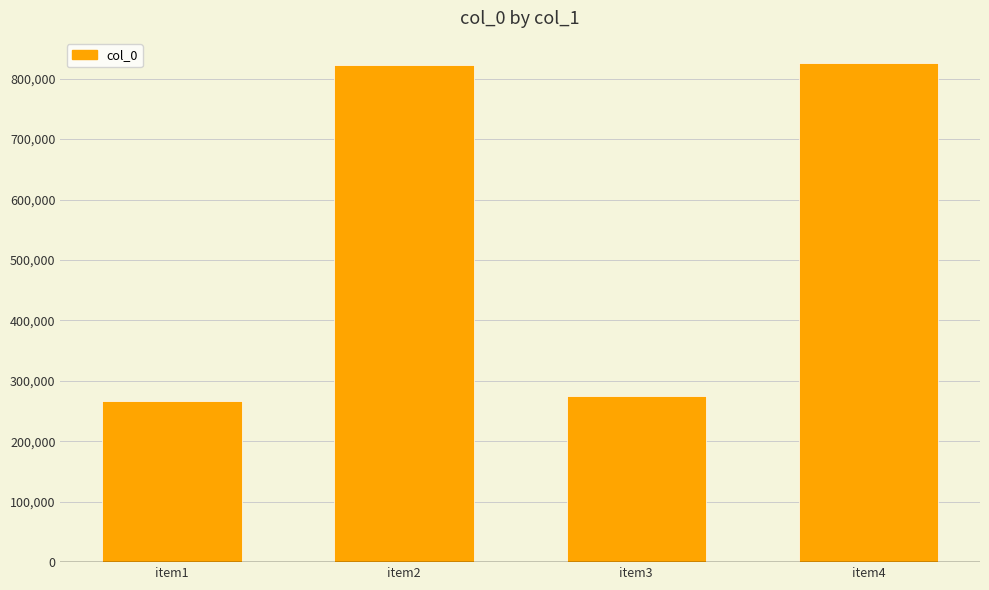

How many values are below 821845?

2